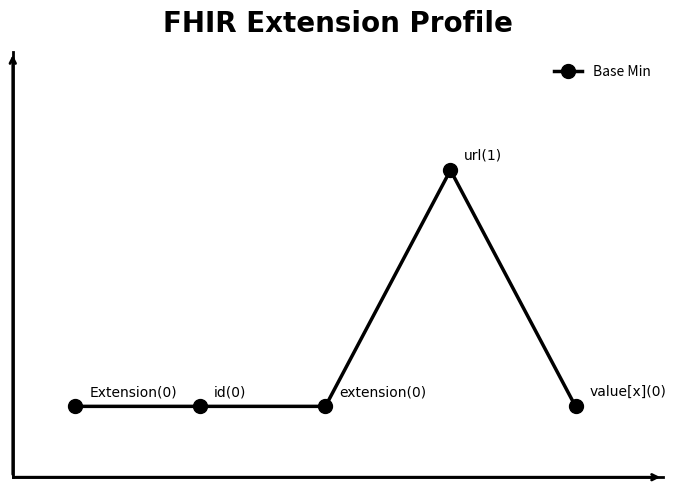

Does the chart have visible grid lines?

No